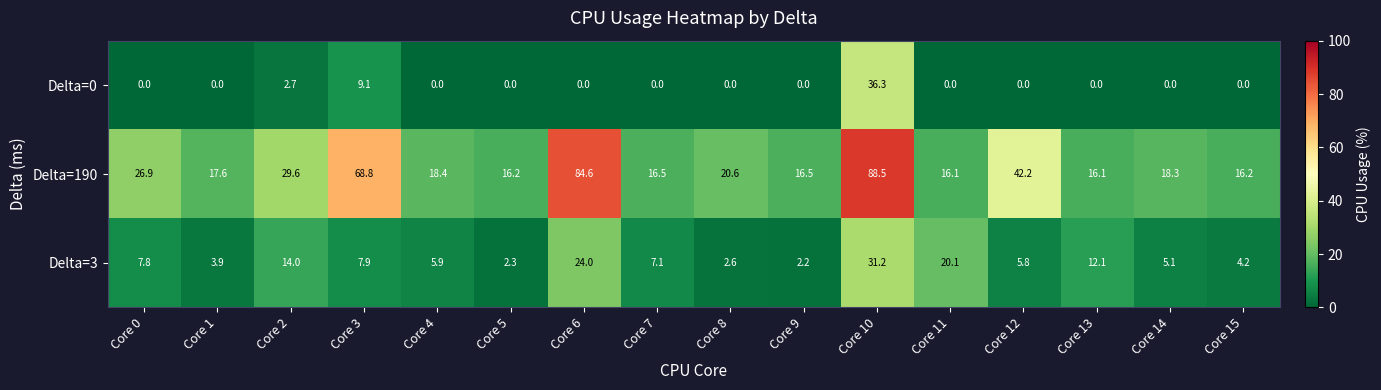

How many positive values does the Delta=0 series have?

3